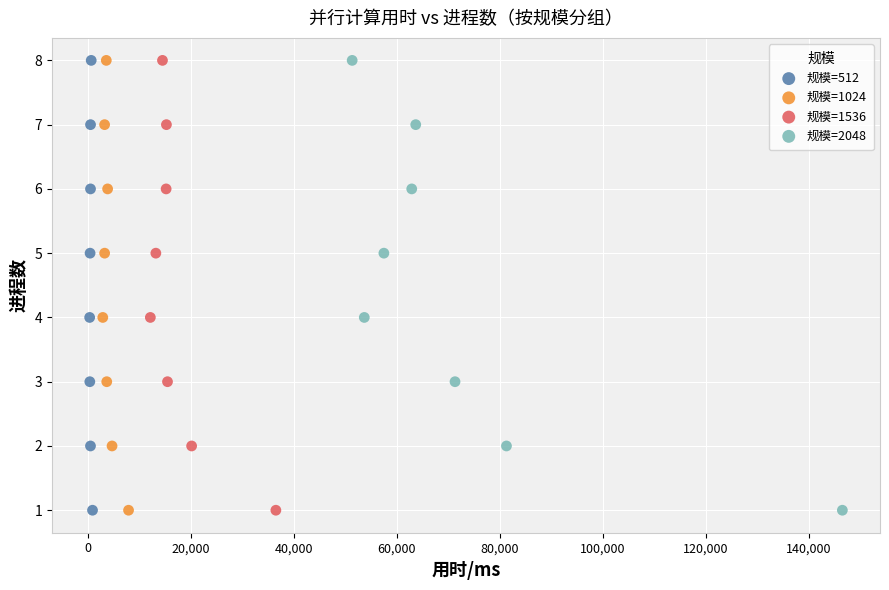

What are all the series names shown in the legend?

规模=512, 规模=1024, 规模=1536, 规模=2048